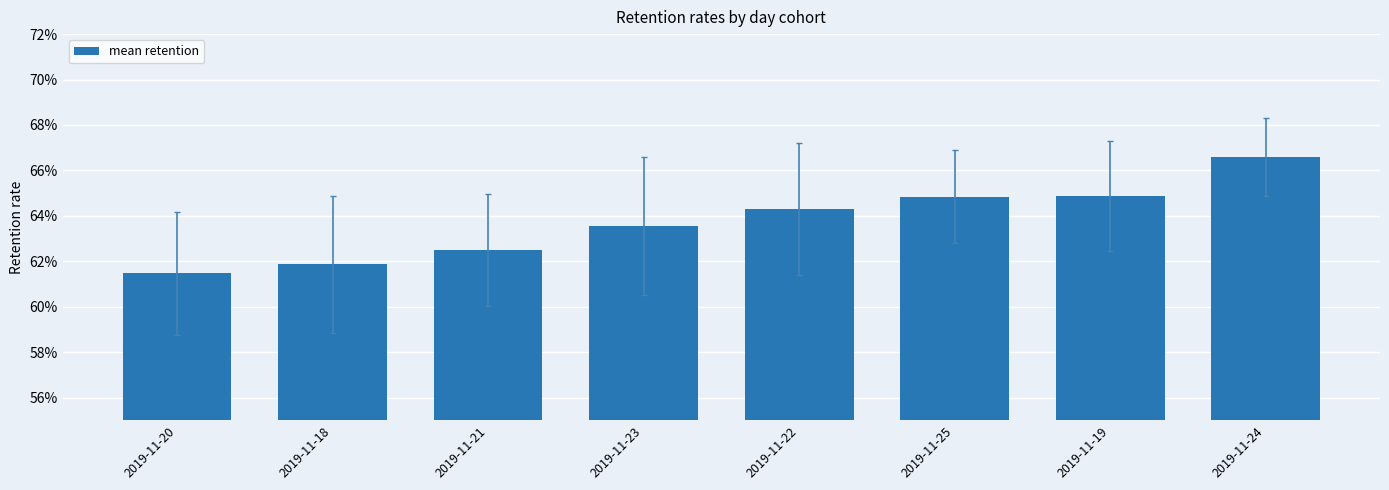

List the labels in order of value, largest first.

2019-11-24, 2019-11-19, 2019-11-25, 2019-11-22, 2019-11-23, 2019-11-21, 2019-11-18, 2019-11-20